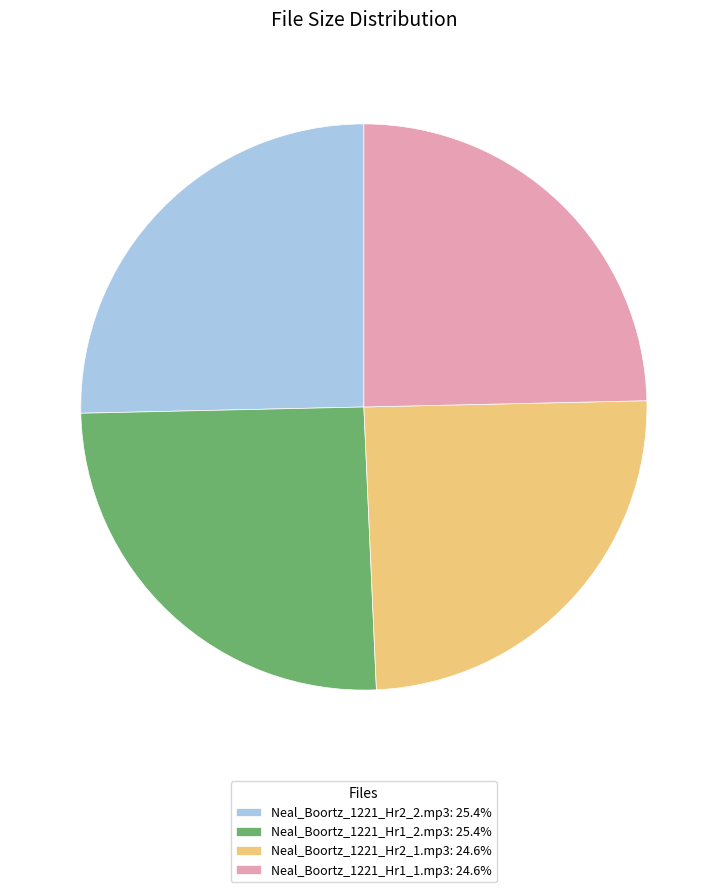

How many segments does this pie chart have?

4